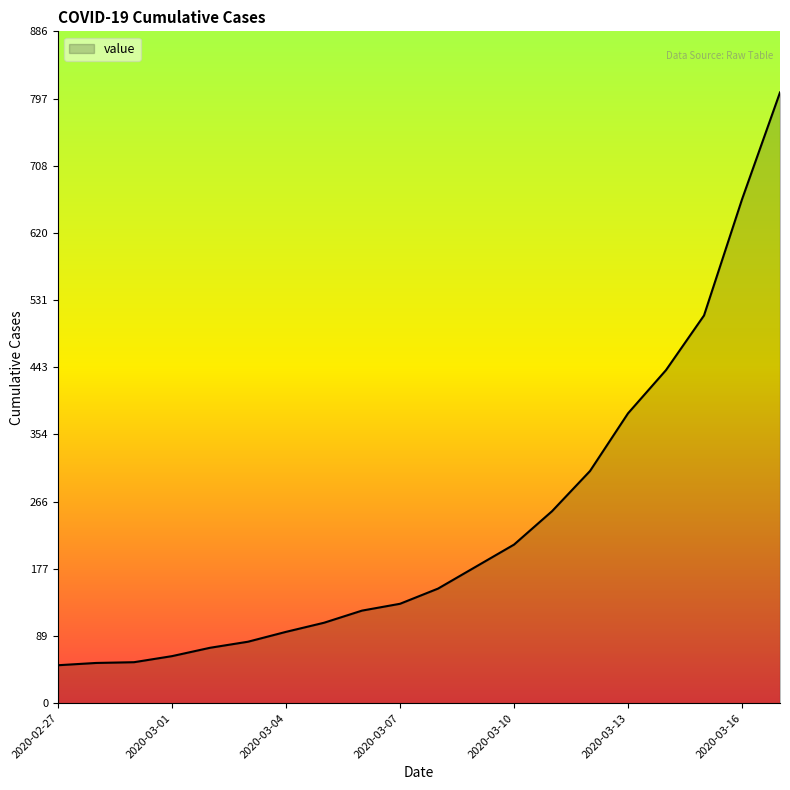

What is the minimum value shown in the chart?

50